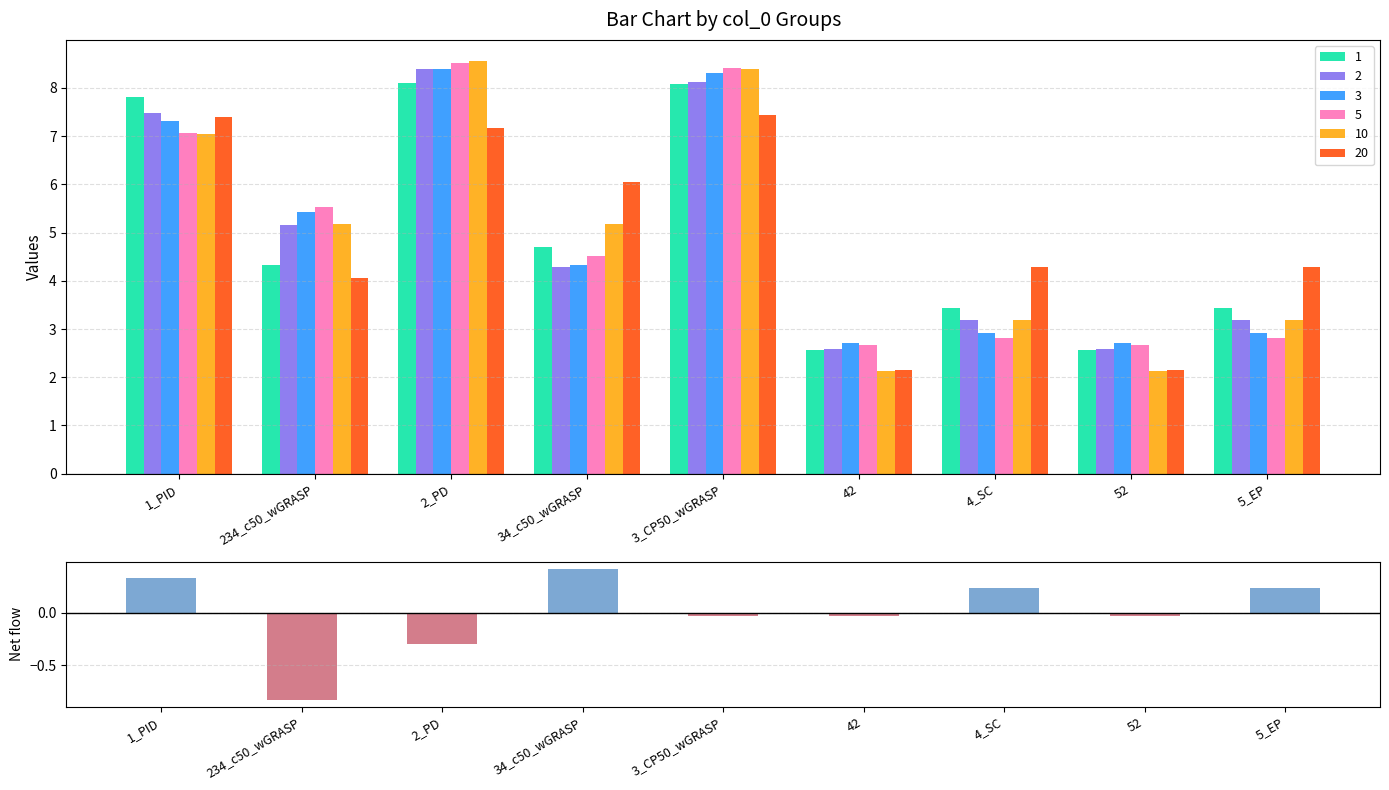

How many values are below 0?

5